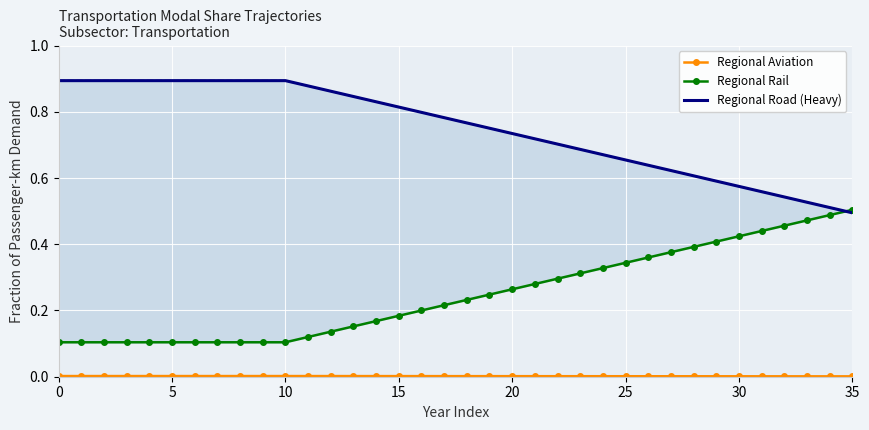

True or false: Regional Aviation and Regional Road (Heavy) intersect in this chart.

False